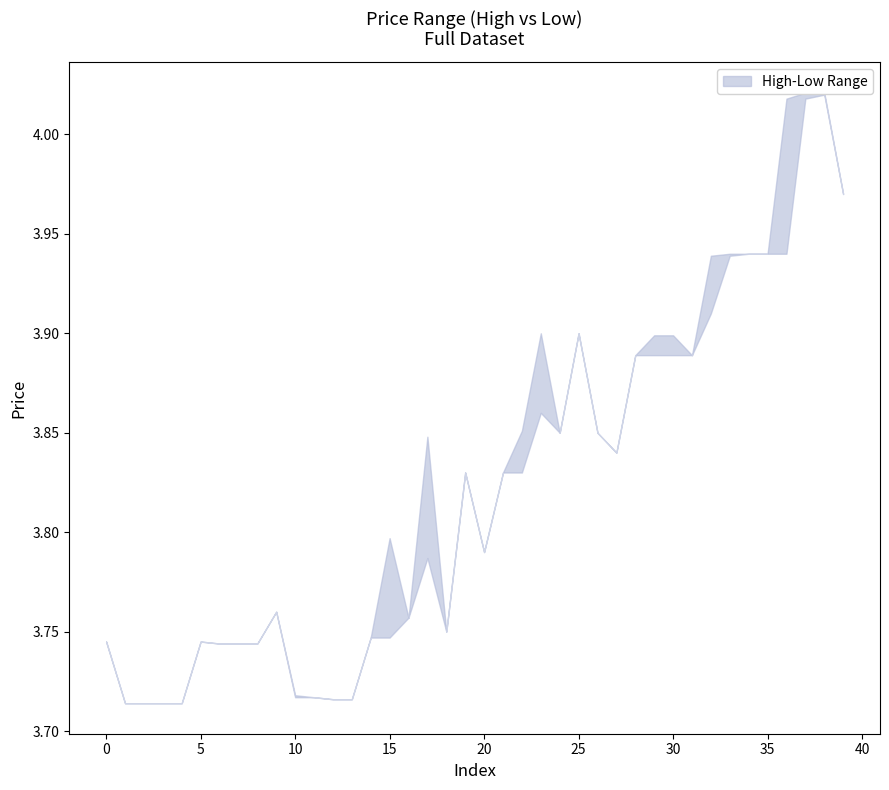

True or false: high and low cross at least once.

False